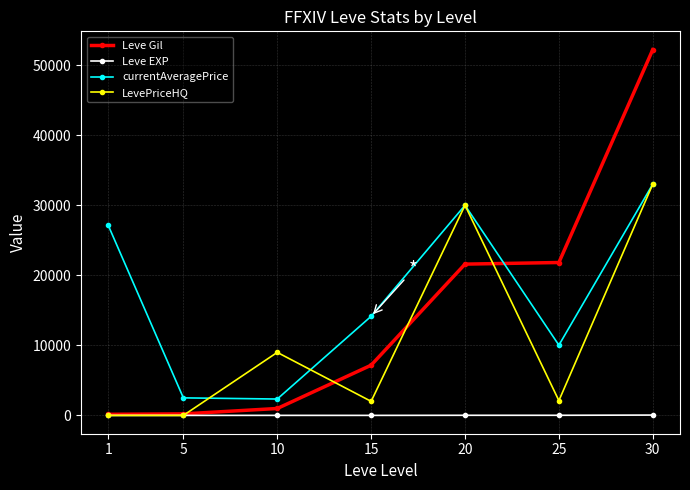

Which series has the widest spread of values?

Leve Gil